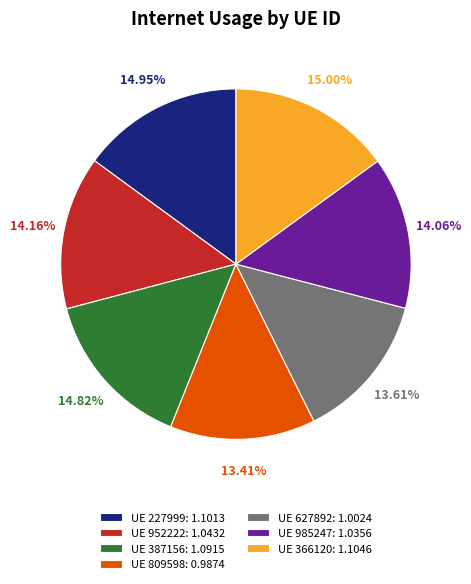

Is the sum of UE 227999: 1.1013 and UE 387156: 1.0915 greater than half?

No